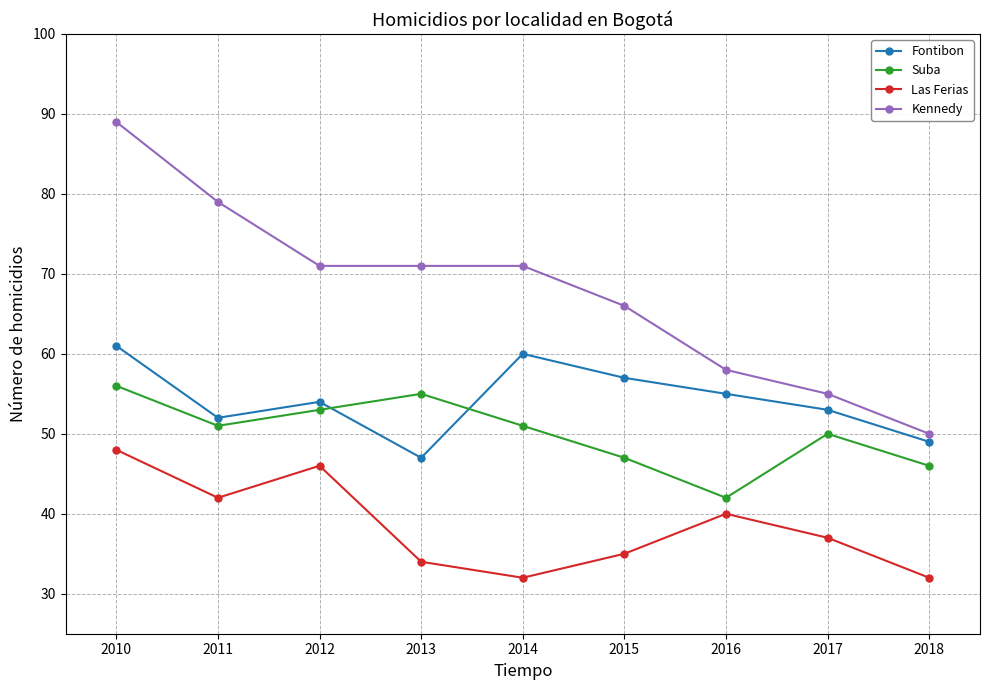

What is the difference between the highest and lowest values at 2012?

25